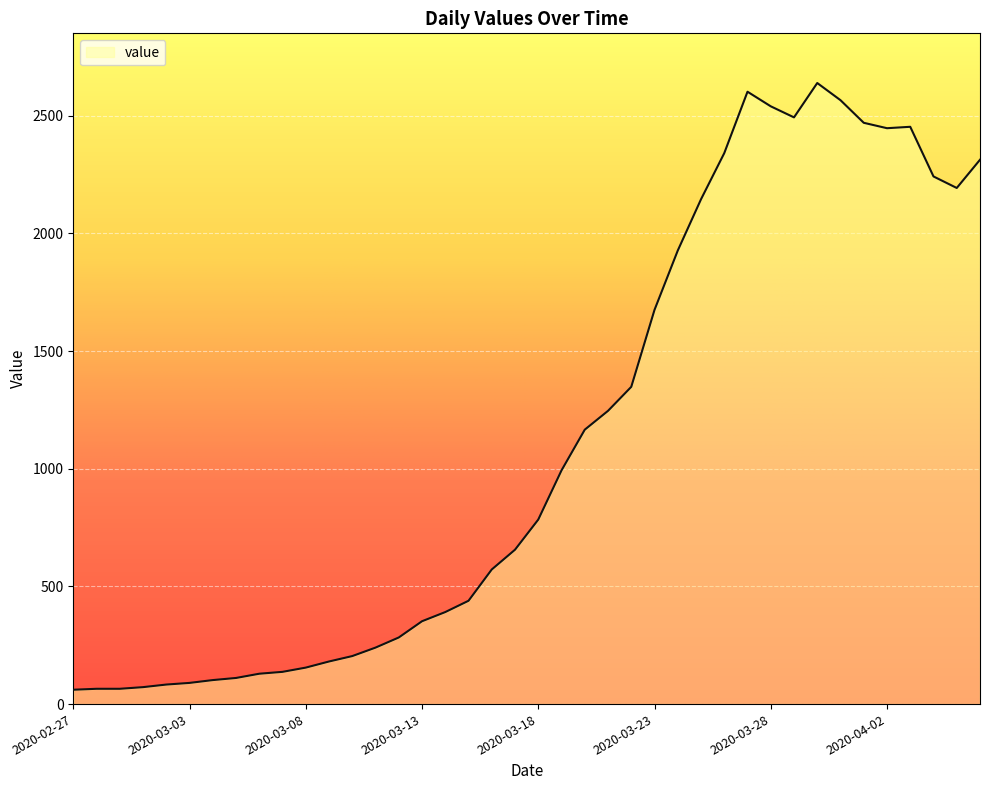

What is the difference between the maximum and minimum values?

2578